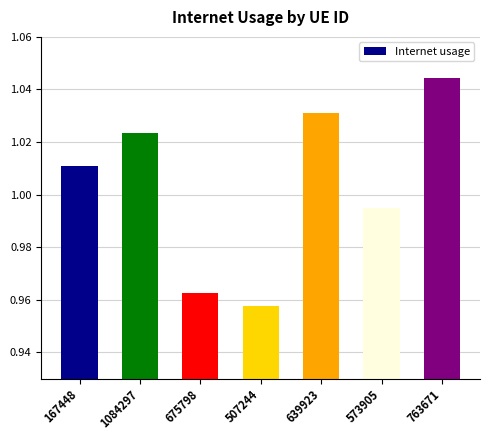

How many values are below 1?

3